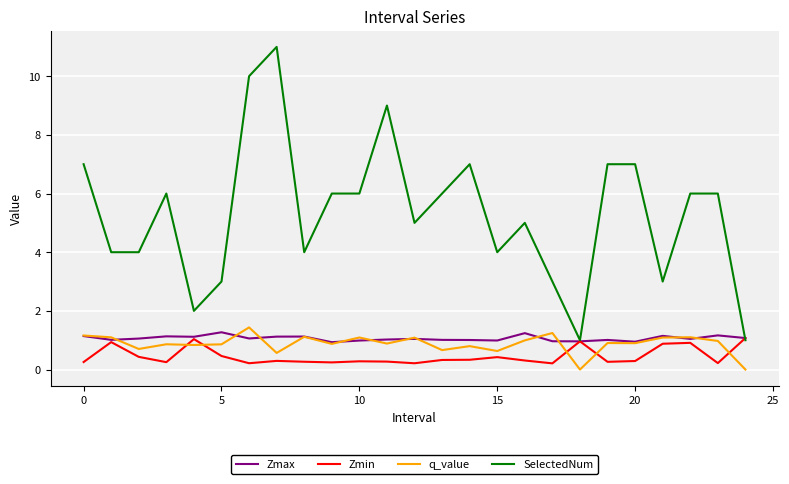

What is the sum of all SelectedNum values?

133.0